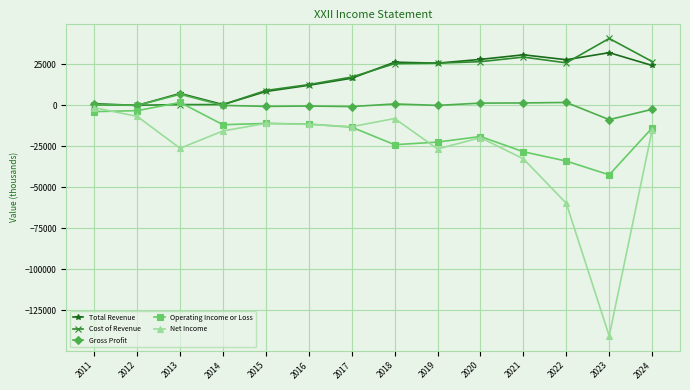

What is the total value across all series at 2024?

19800